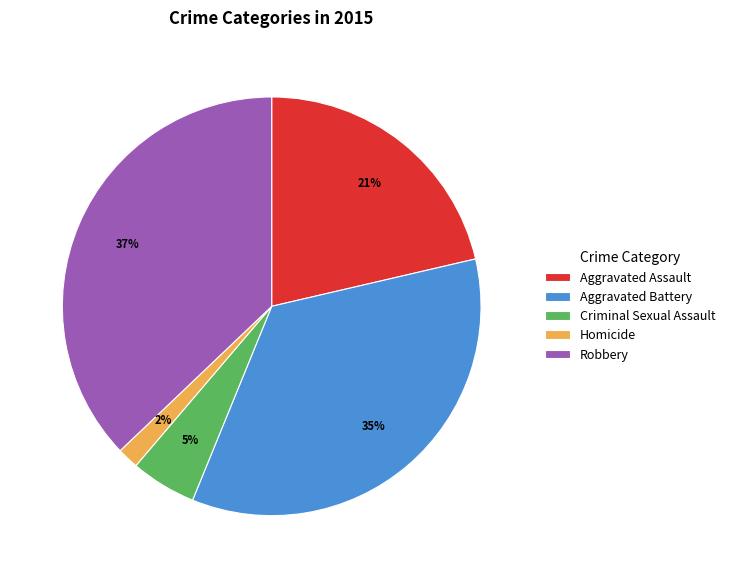

What percentage is the Criminal Sexual Assault slice, to the nearest percent?

5%